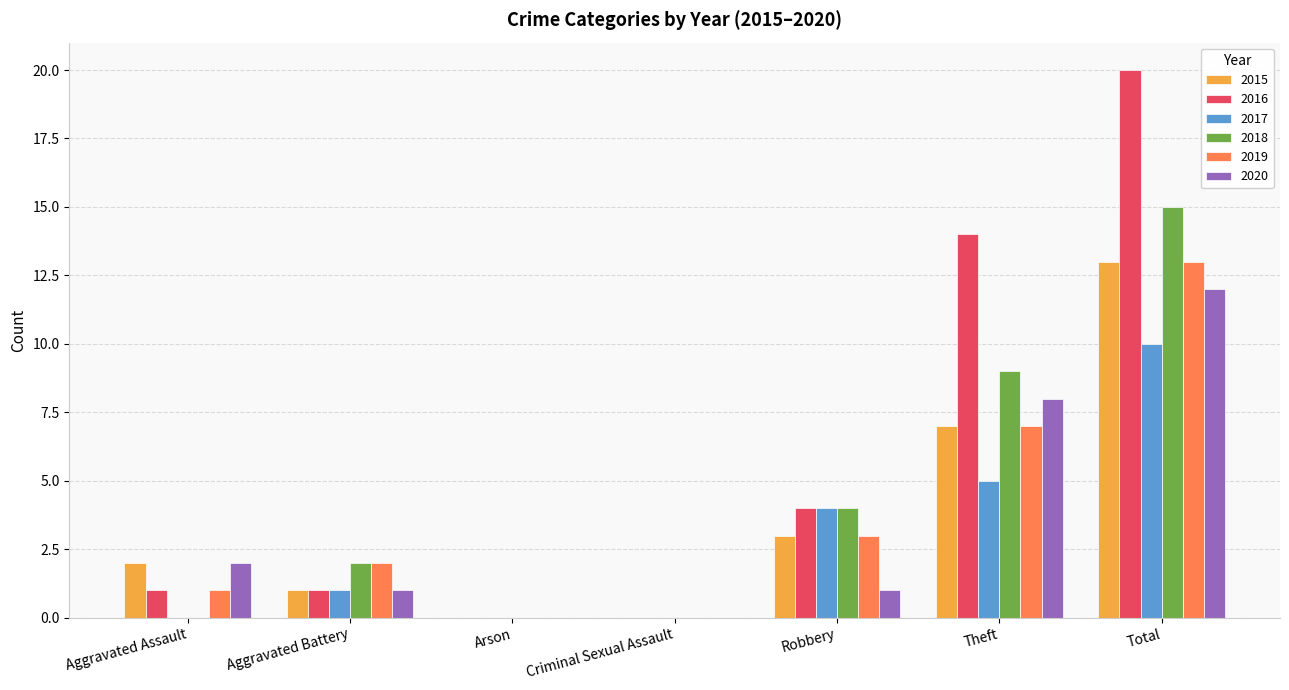

How many groups of bars are there?

7